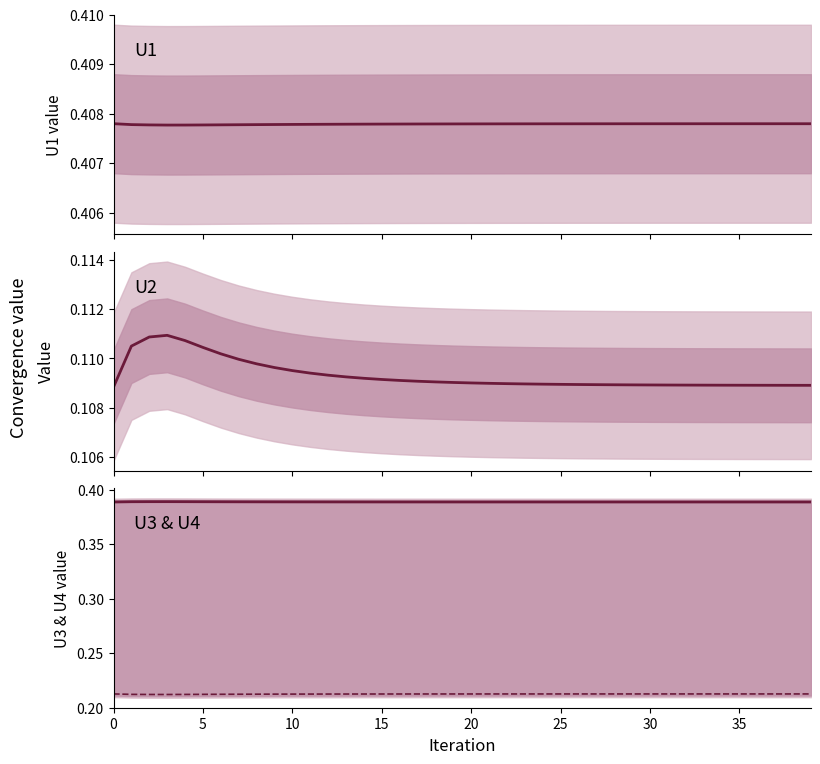

Does the chart have visible grid lines?

No